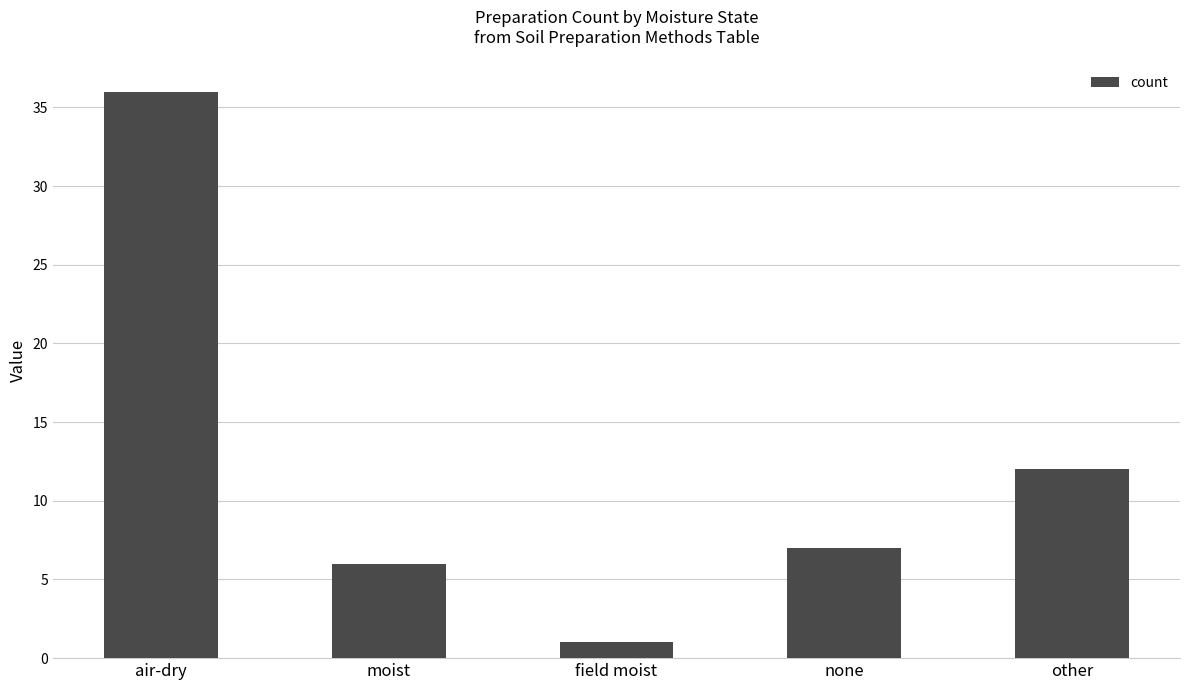

Reading left to right, extract all data points from this chart.

36	6	1	7	12